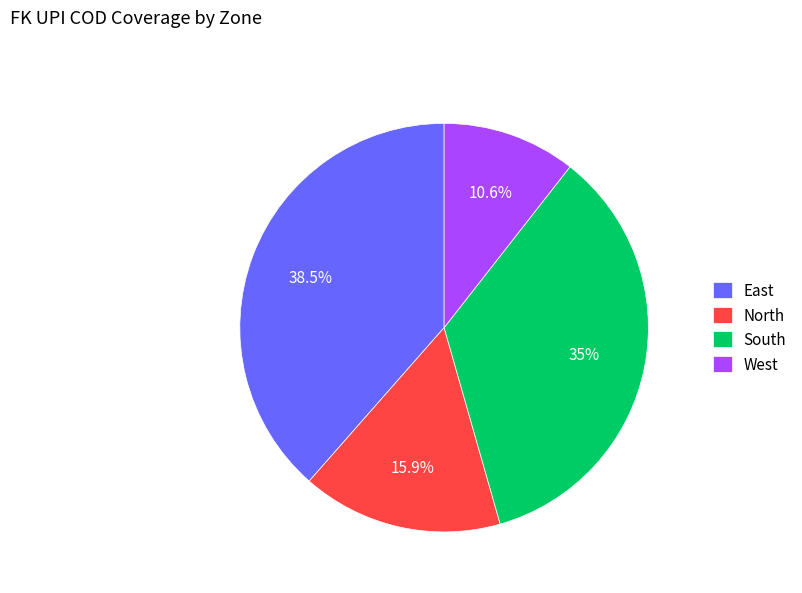

Approximately how many times larger is the value at South compared to West?

3.3